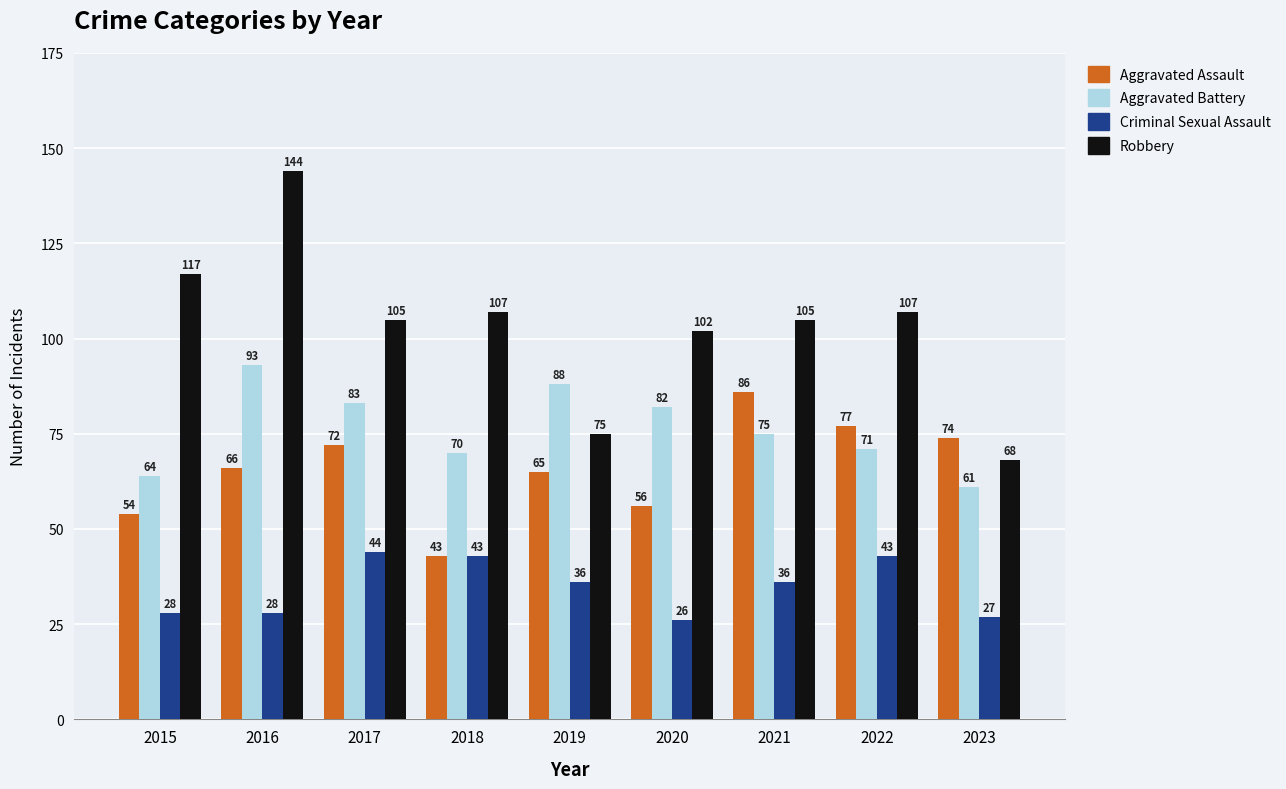

Which series has the largest total across all categories?

Robbery